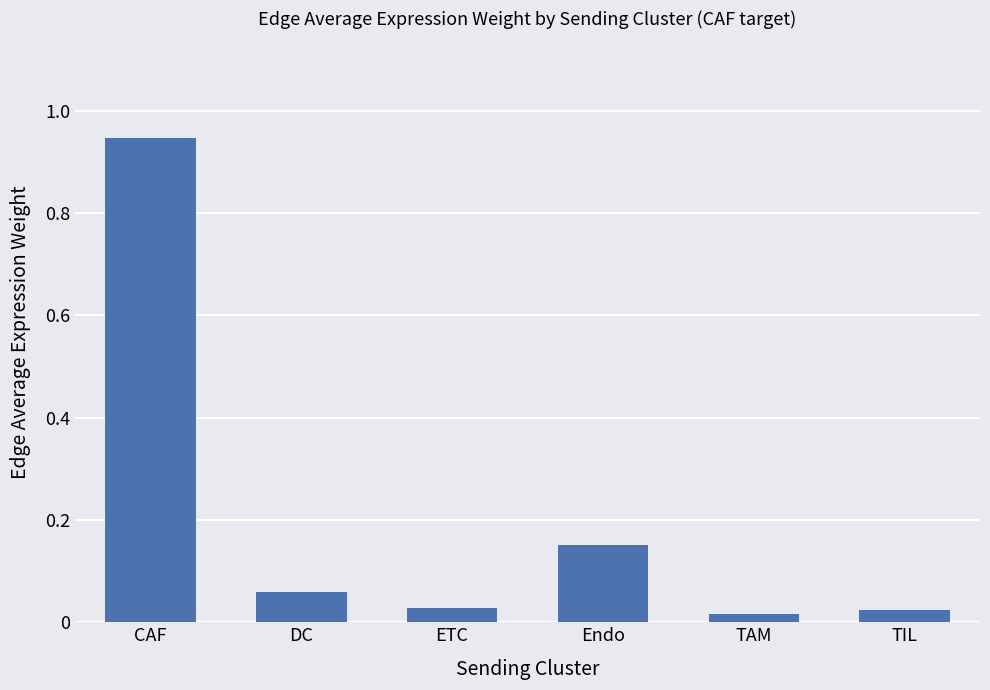

Which category has the highest value across all series?

CAF